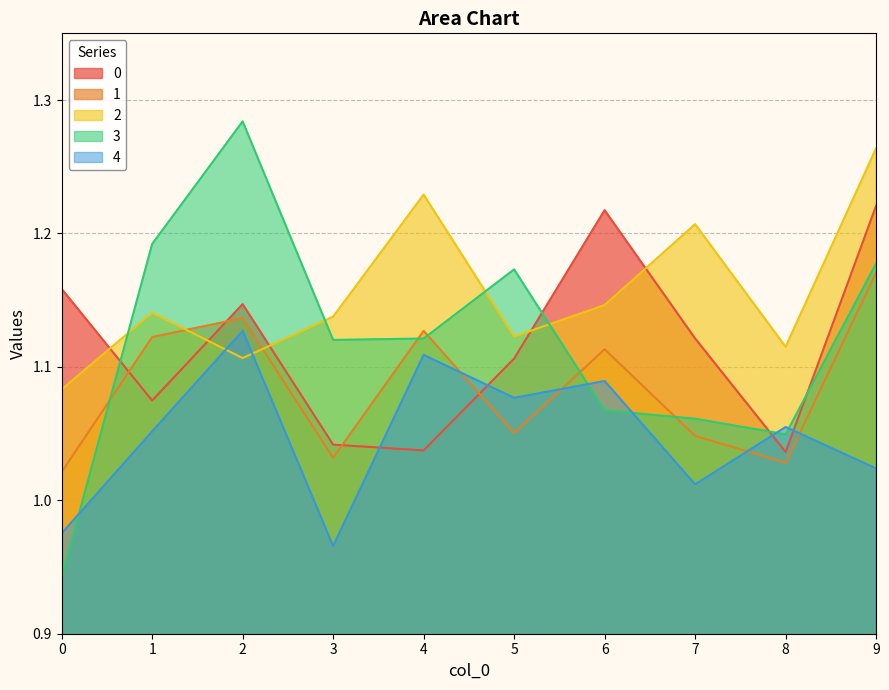

Which series has the largest total across all categories?

2